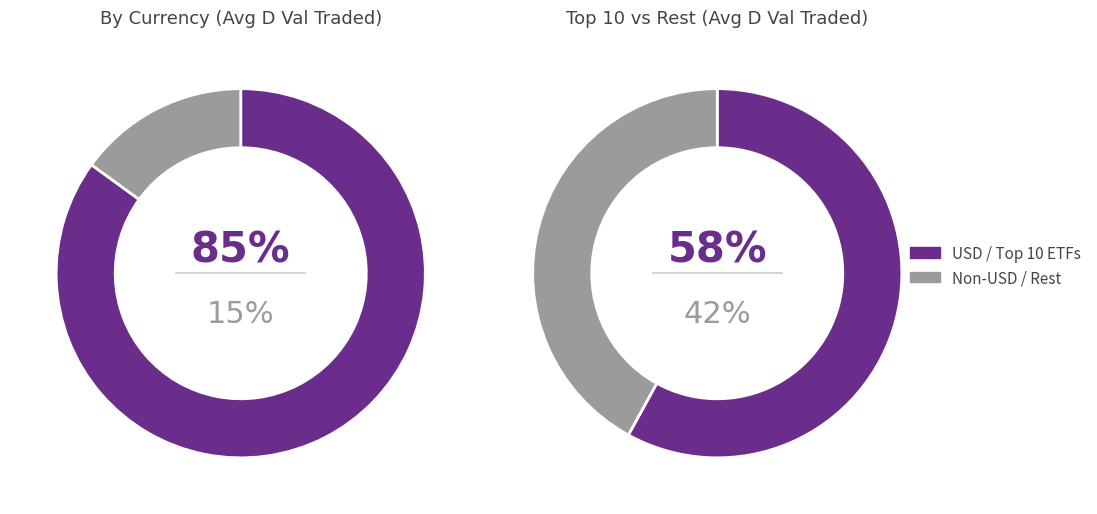

What is the change in value from USD to Other?

-2625076992